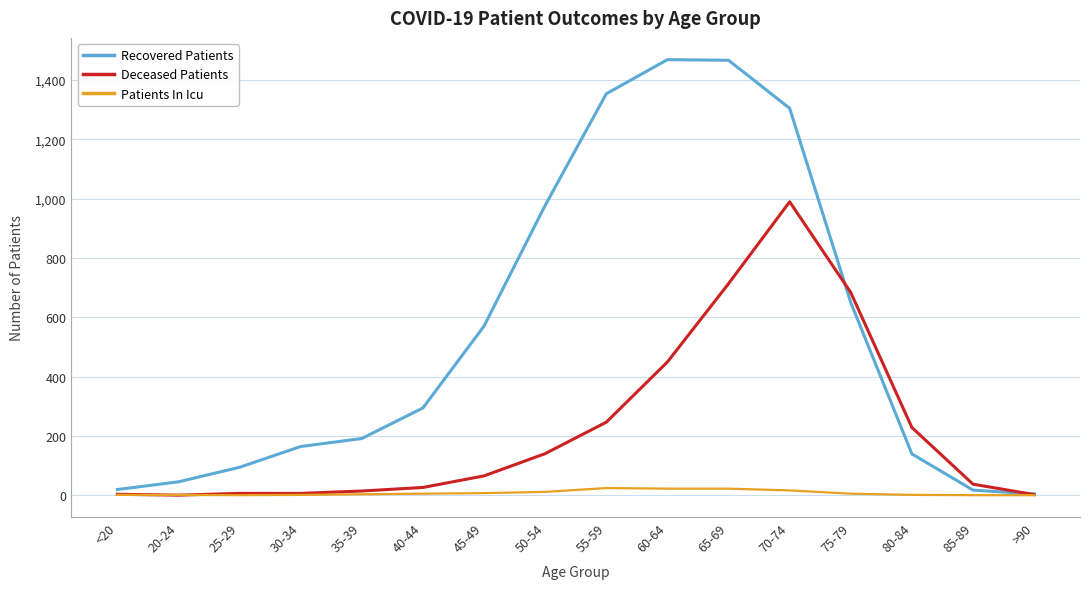

At which label is Recovered Patients closest to 736?

75-79